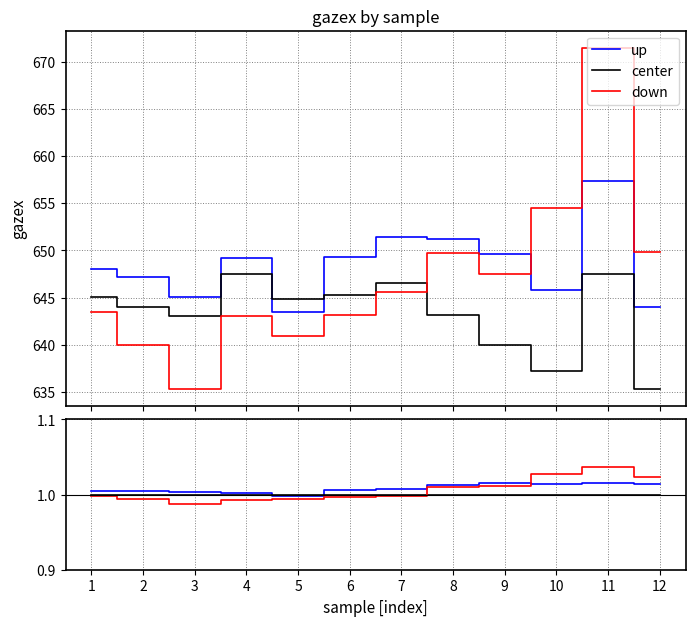

What is the minimum value shown in the chart?

1.0